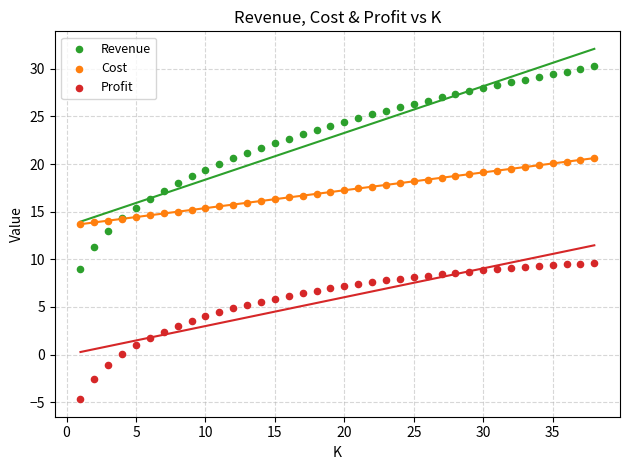

Which series reaches the minimum Y coordinate?

Profit